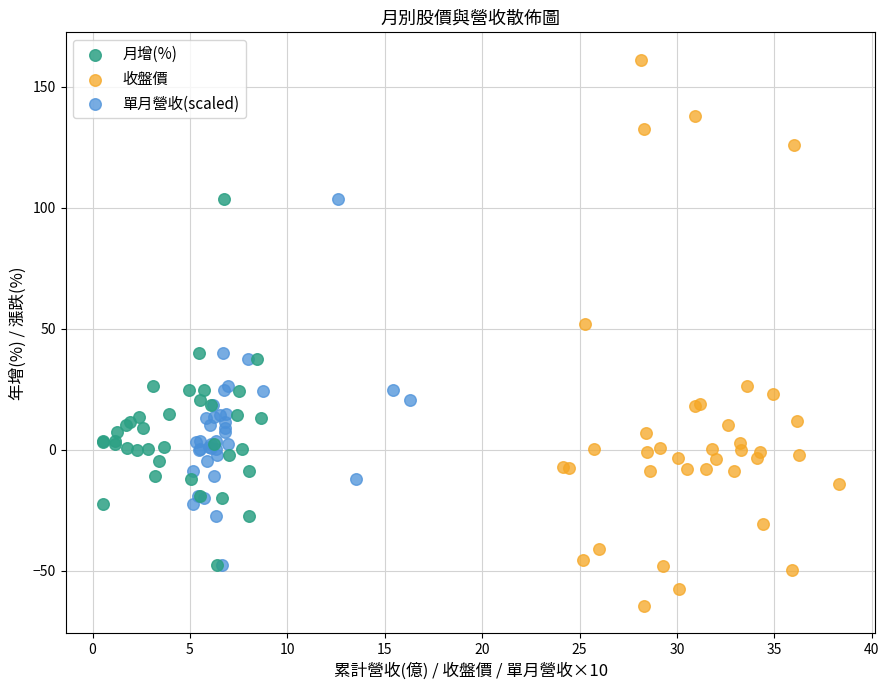

Which series contains the highest Y value?

收盤價